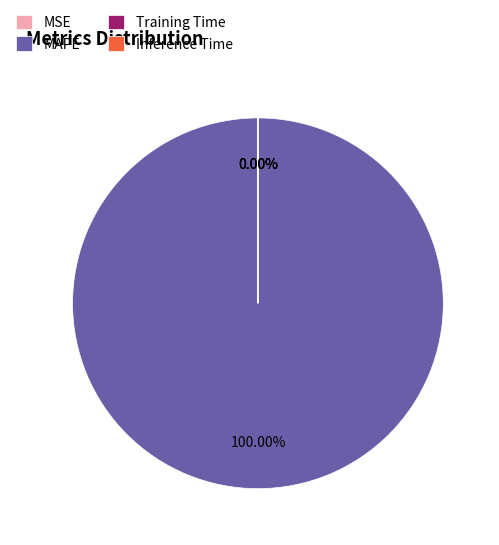

Rank the categories by value from highest to lowest.

MAPE, MSE, Training Time, Inference Time